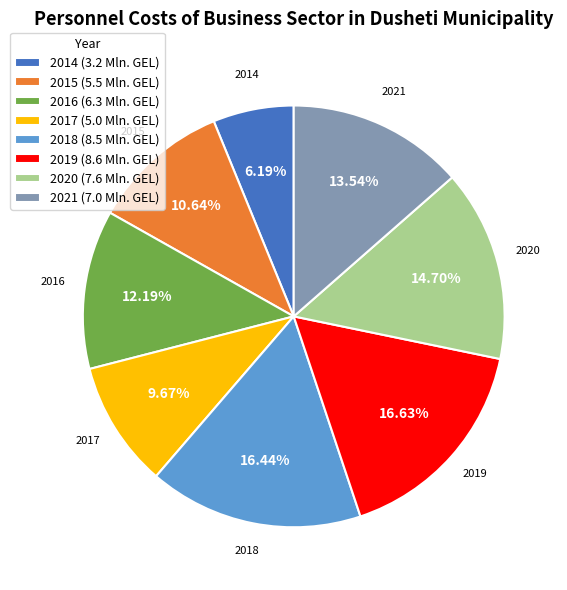

How many slices are in this pie chart?

8